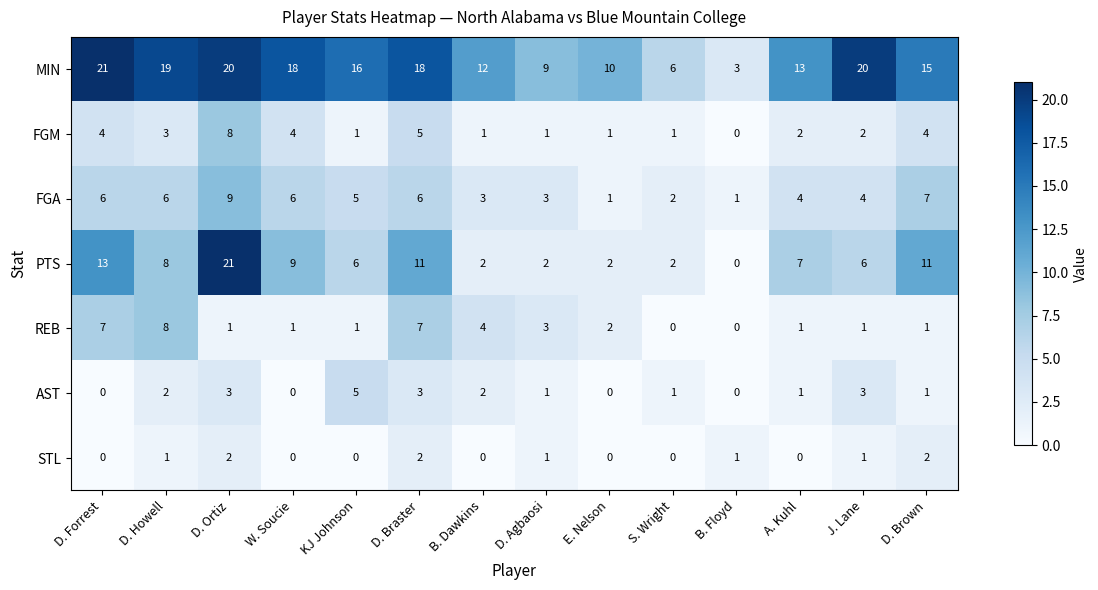

How many data points does each series have?

14